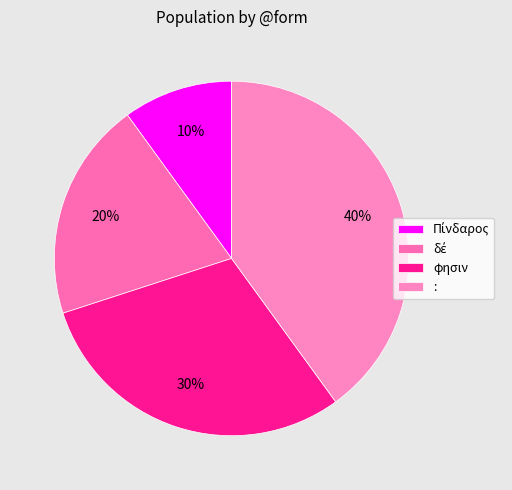

Is it true that δέ is 20% of the pie?

True